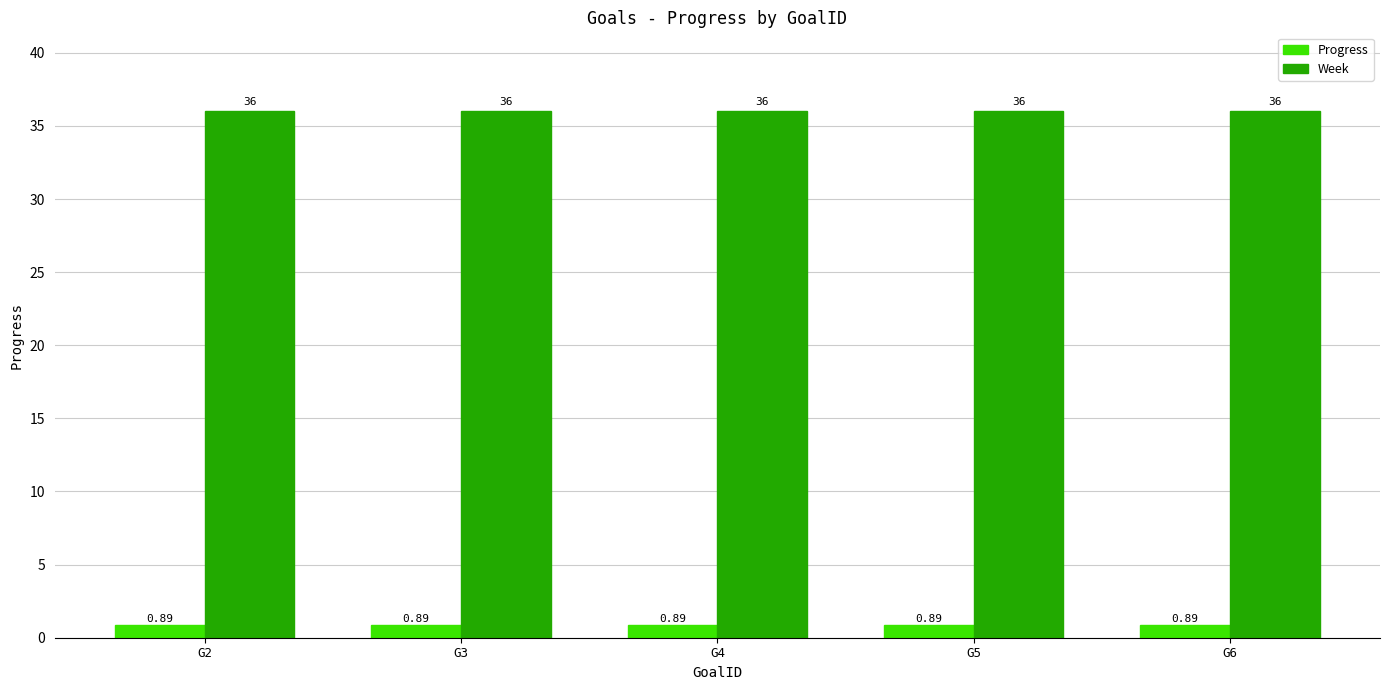

What is the sum of all Week values?

180.0